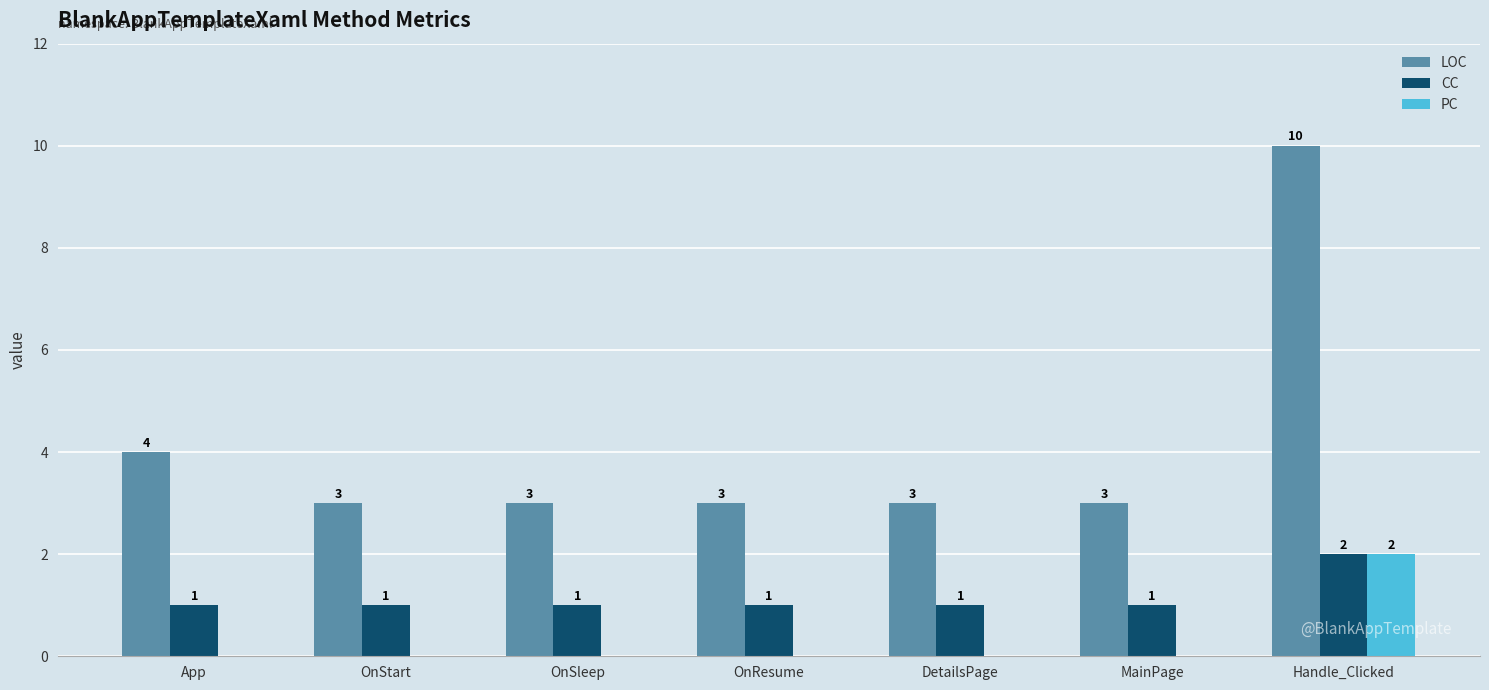

What is the total value across all series at DetailsPage?

4